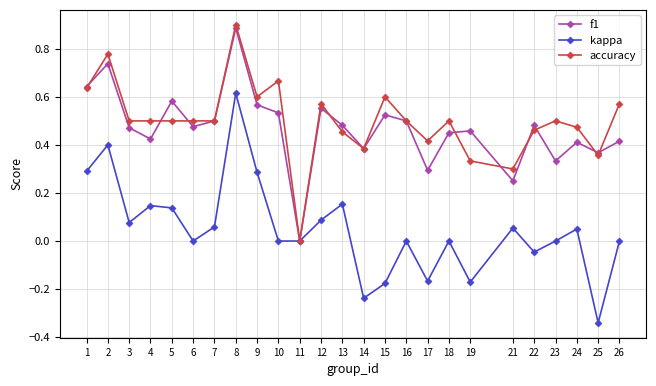

At which category does the chart reach its minimum across all series?

25